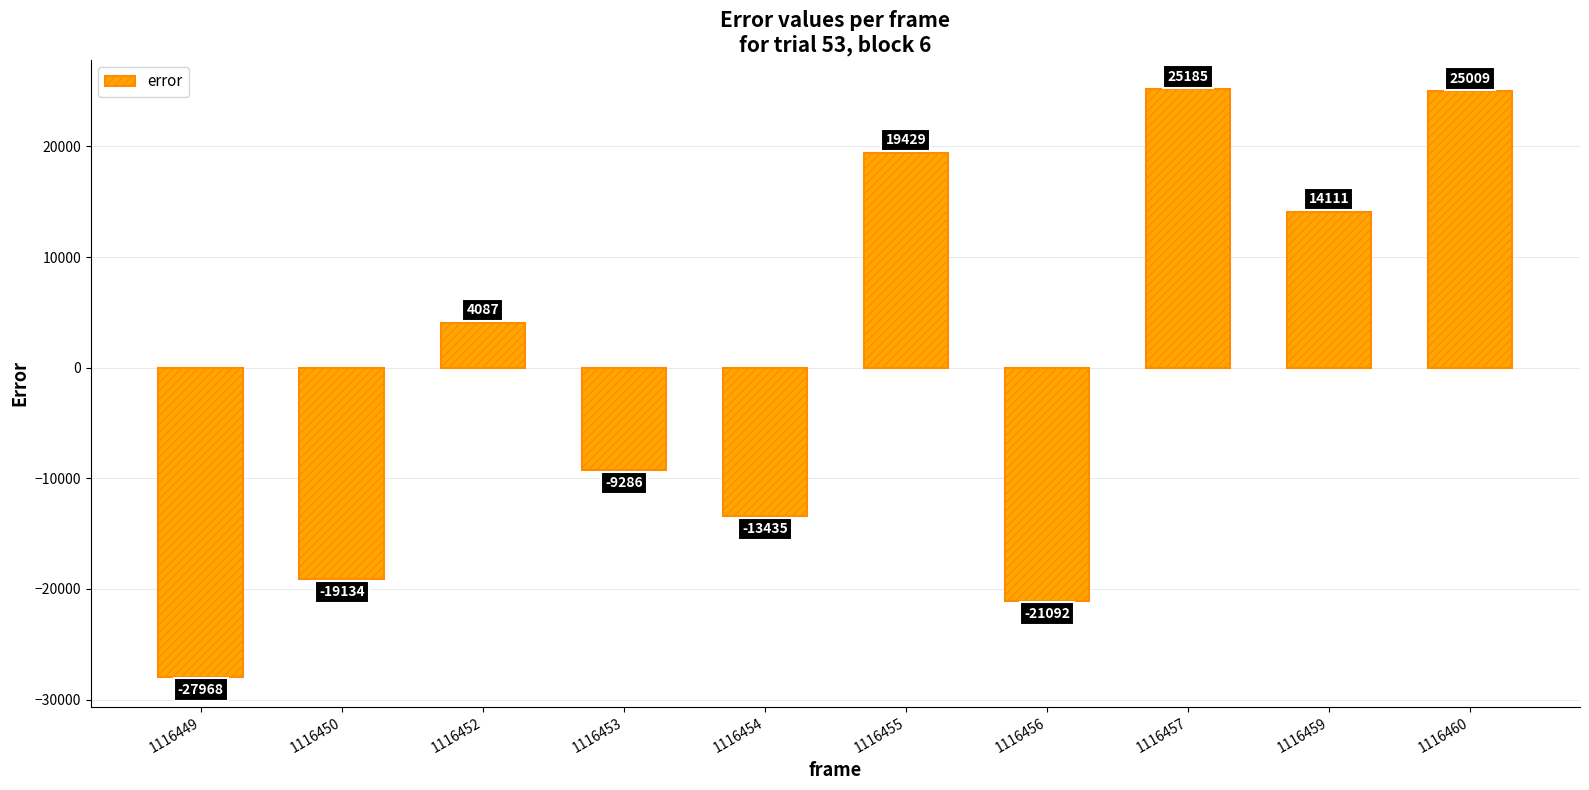

How many data points does each series have?

10